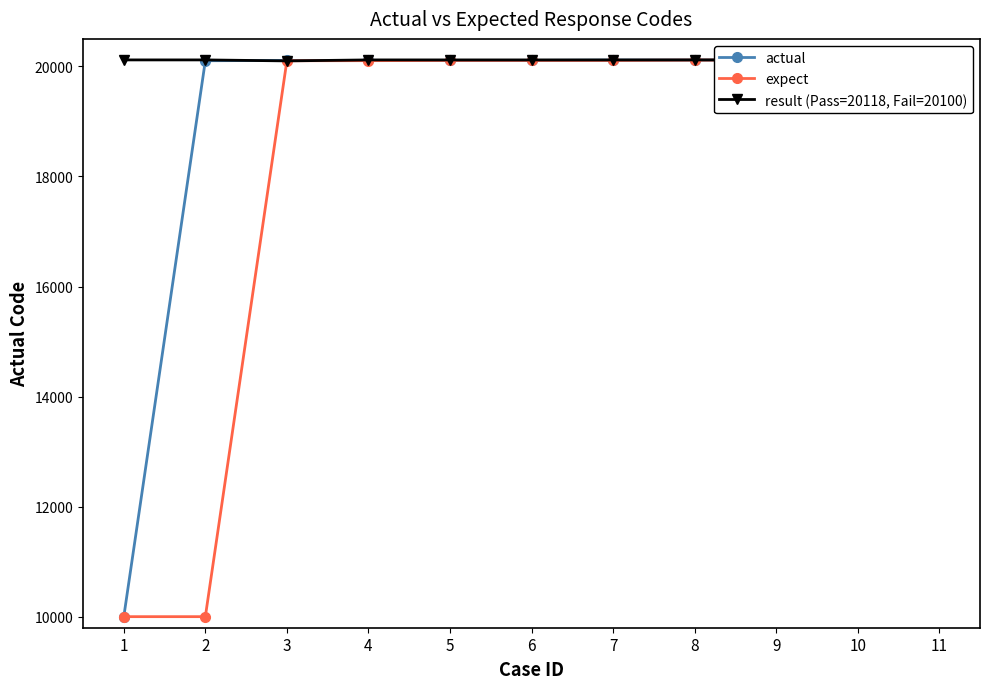

Rank the categories by expect value from lowest to highest.

1, 2, 3, 4, 5, 6, 7, 8, 9, 10, 11